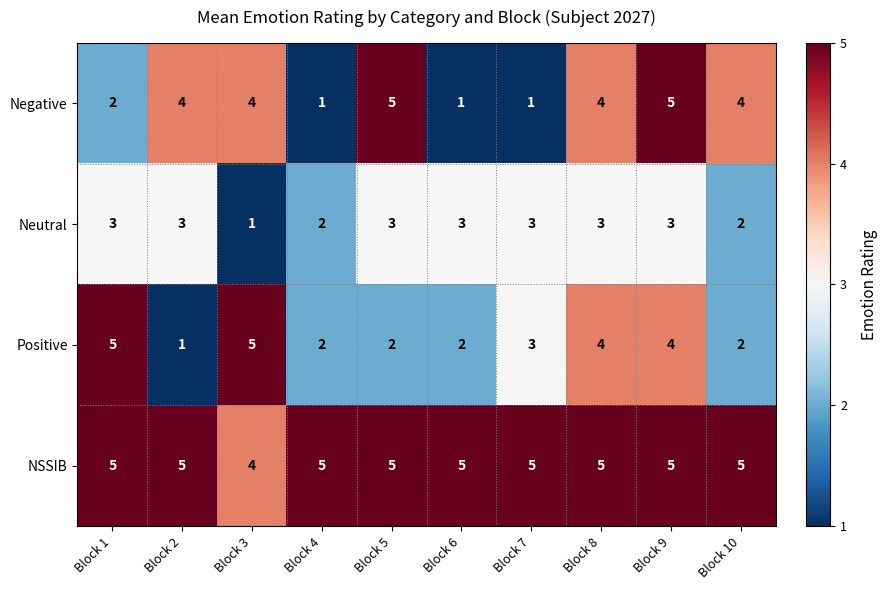

What is the sum of the Neutral values at Block 8 and Block 9?

6